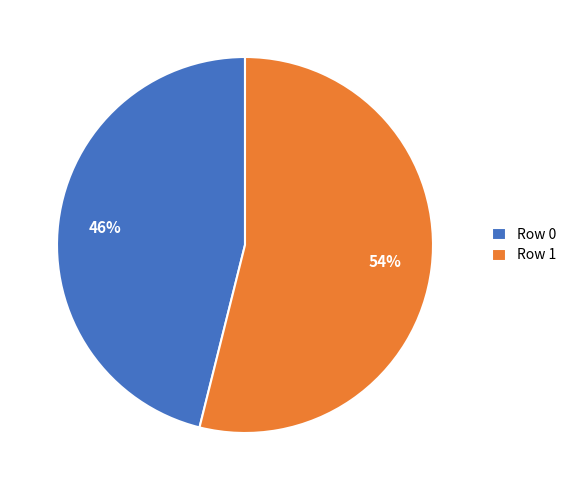

The Row 0 slice represents 59% of the pie. True or false?

False